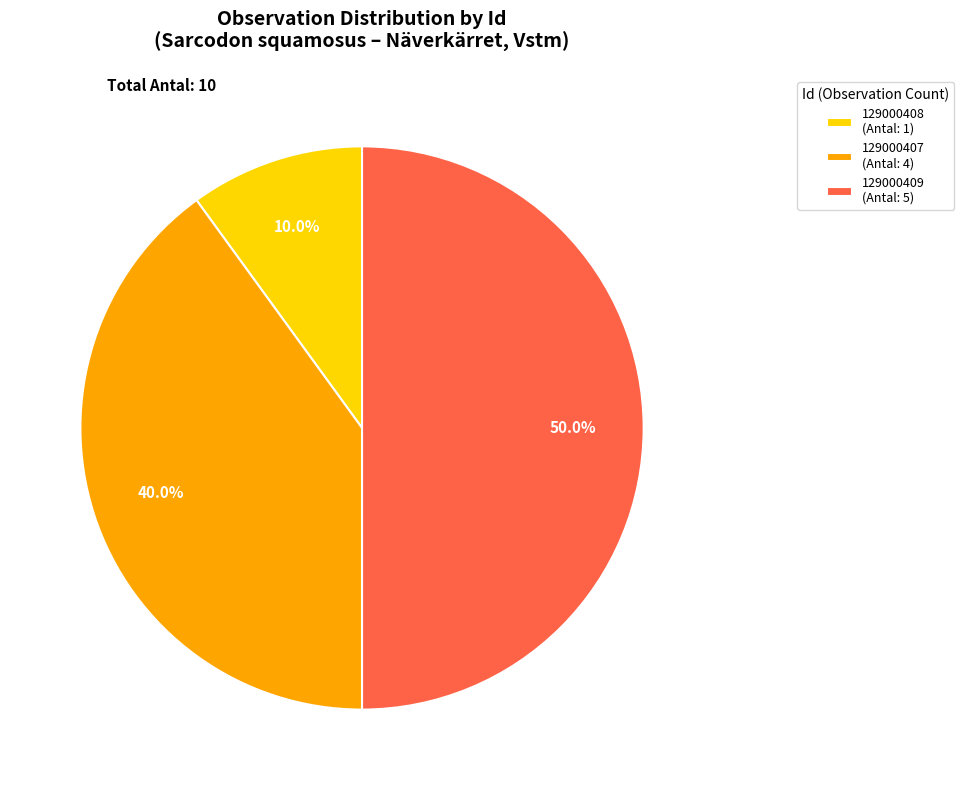

To the nearest percent, what is the difference between the 129000407 and 129000408 slice percentages?

30%